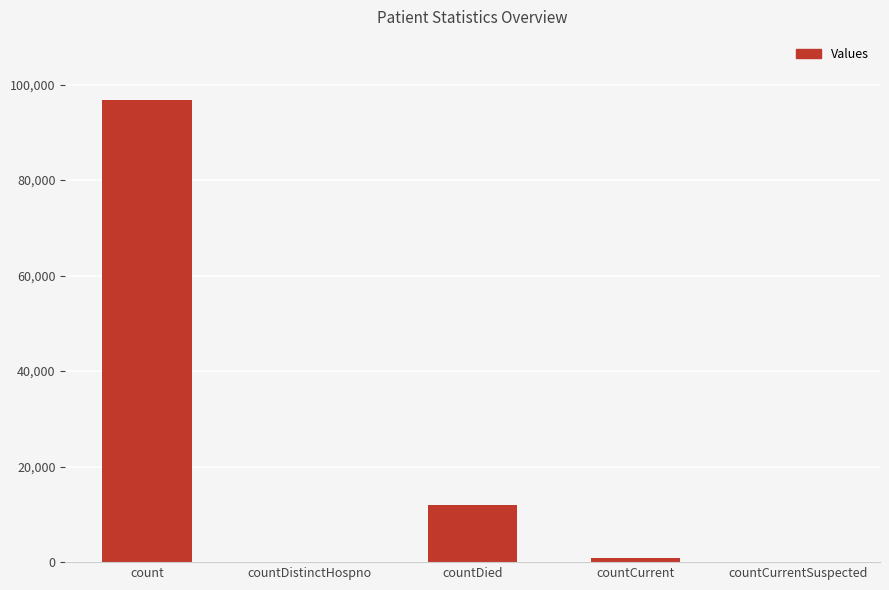

What is the greatest value displayed?

96869